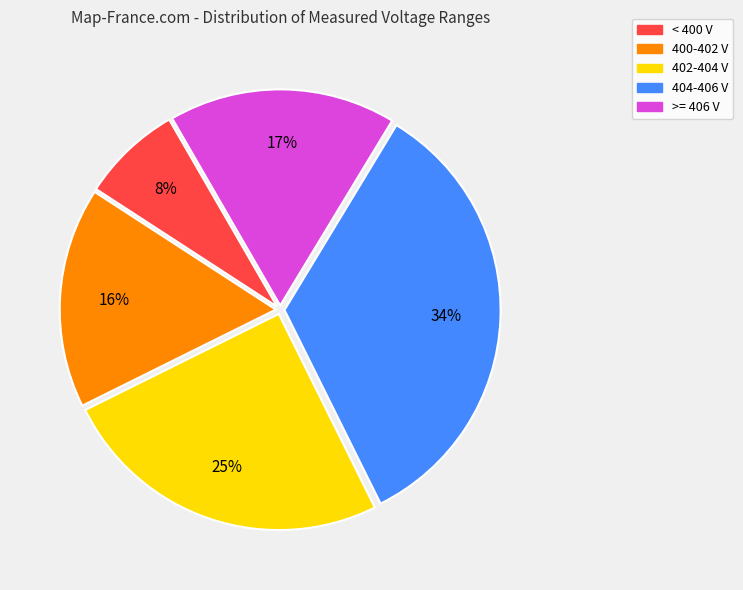

Does < 400 V account for over 50% of the chart?

No